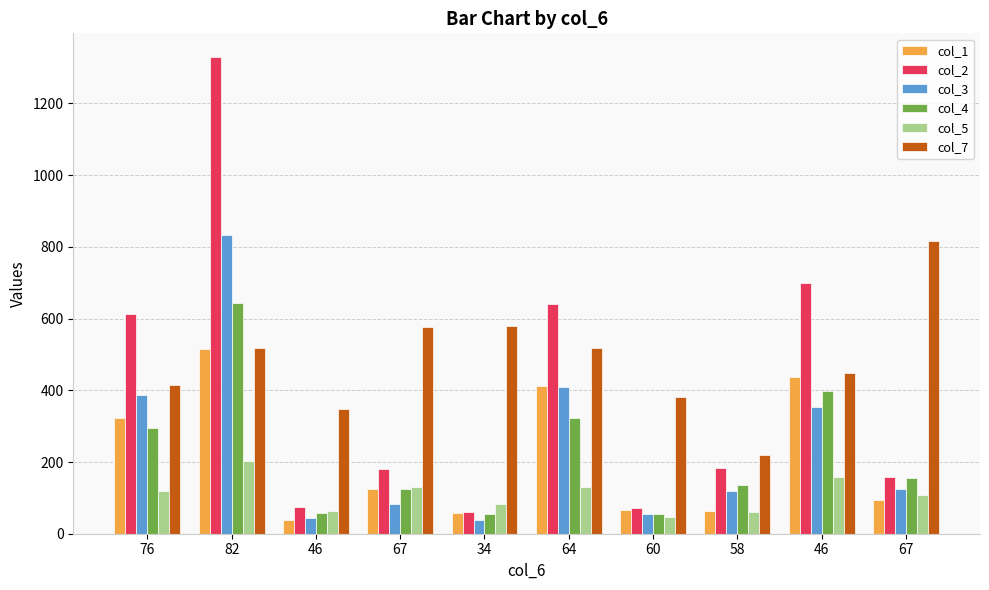

How many bars are there in each group?

6